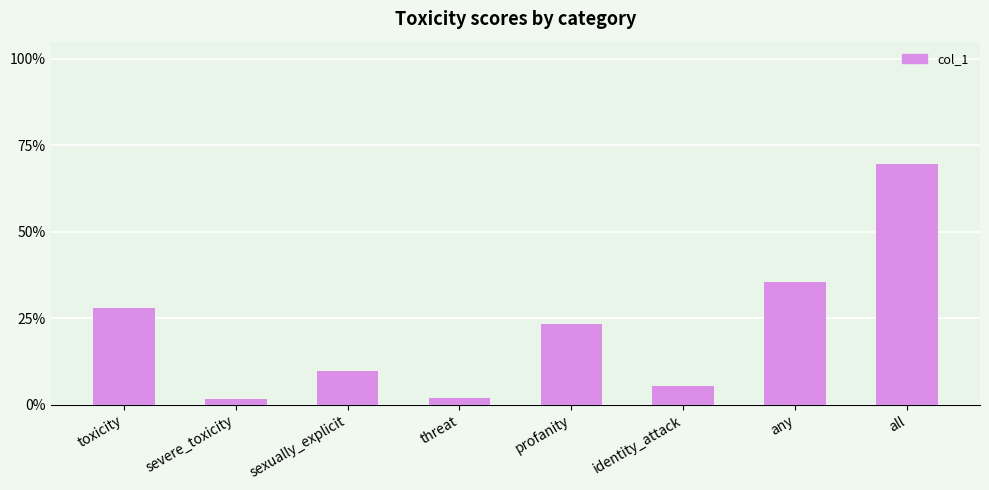

What is the value of the 3rd bar from the left?

0.1